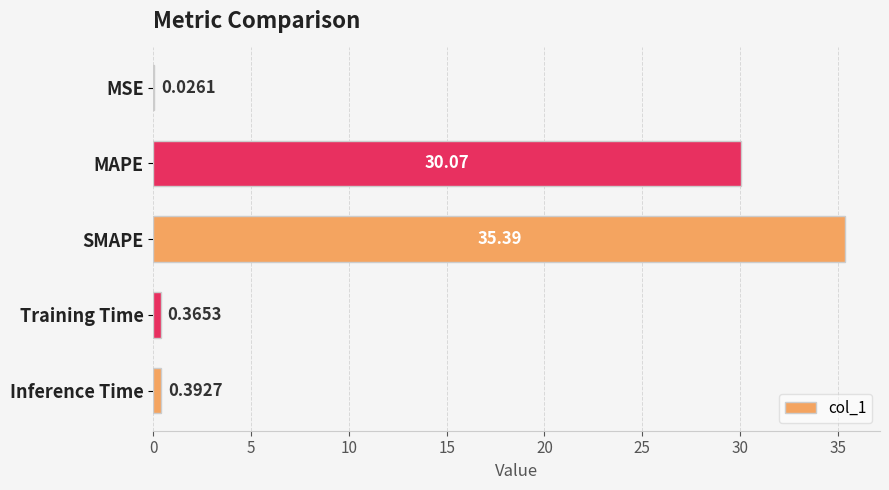

What is the sum of all values?

66.2